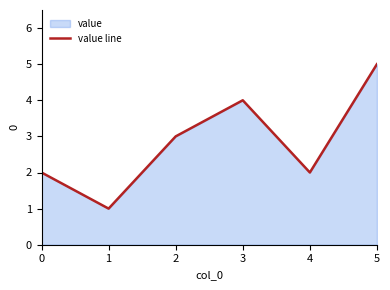

At which label is the value closest to 3?

2